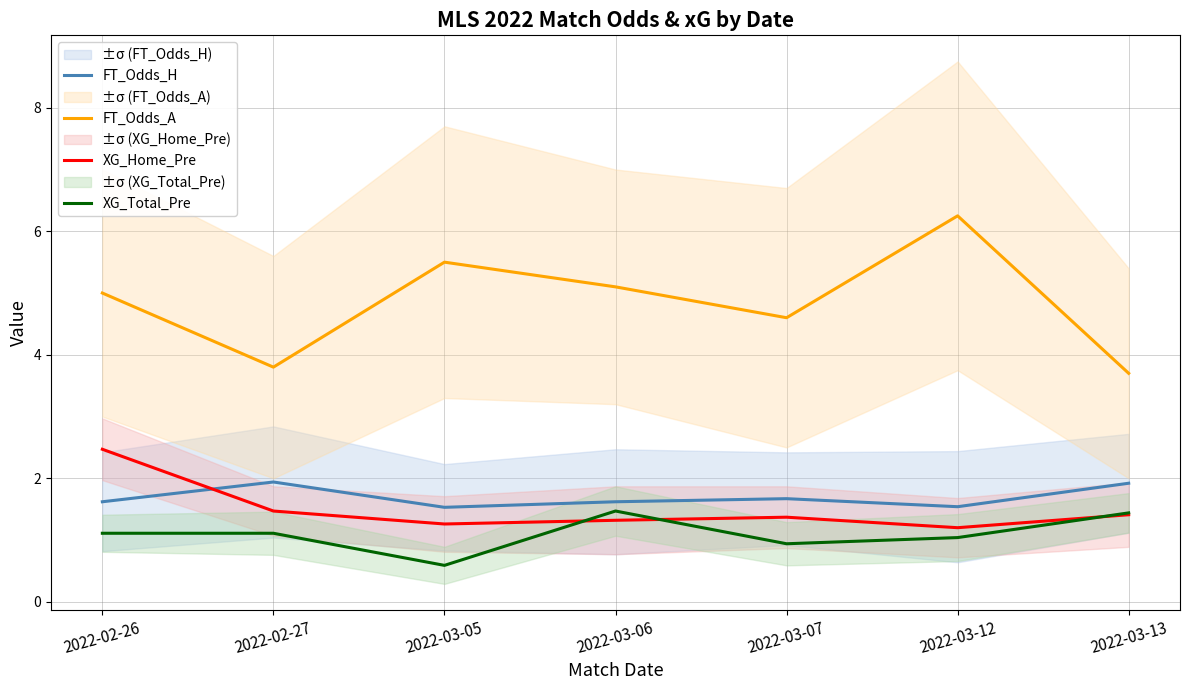

How many interior local peaks does the FT_Odds_H series have?

2